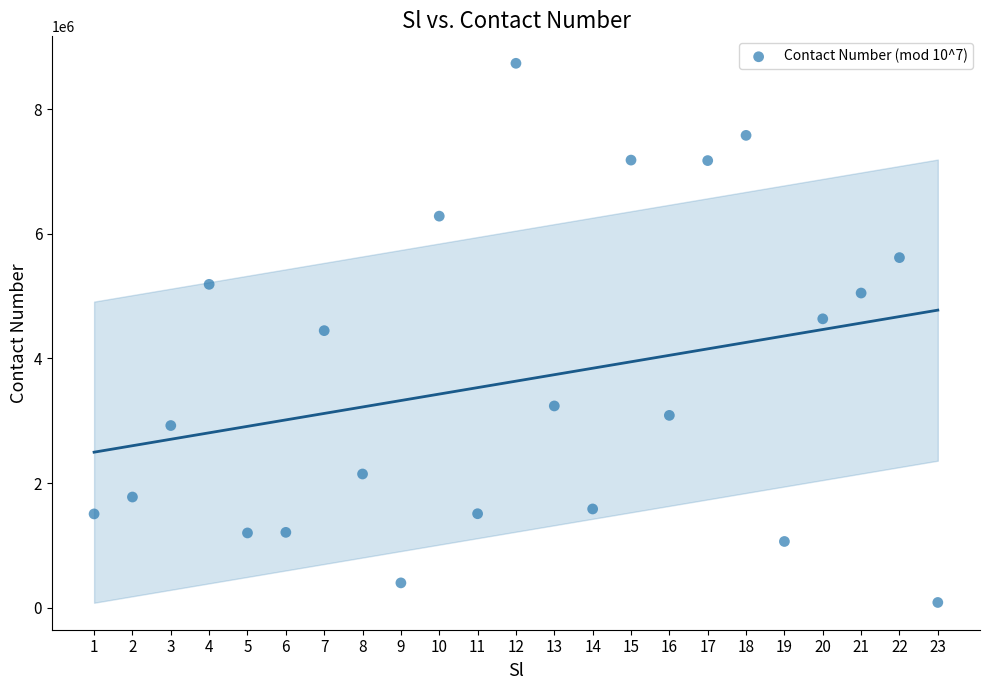

What is the range of X values (max minus min)?

22